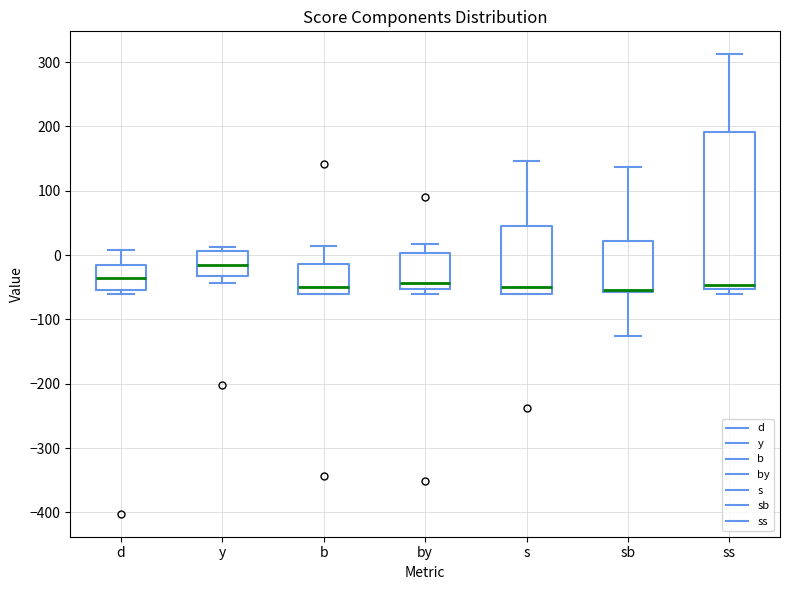

Which box is the tallest, from its lower edge to its upper edge?

ss